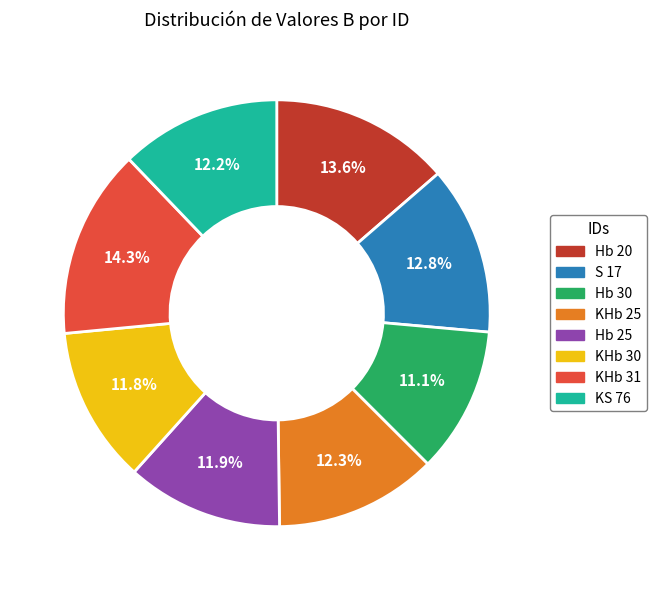

Does KHb 31 represent more than half of the total?

No